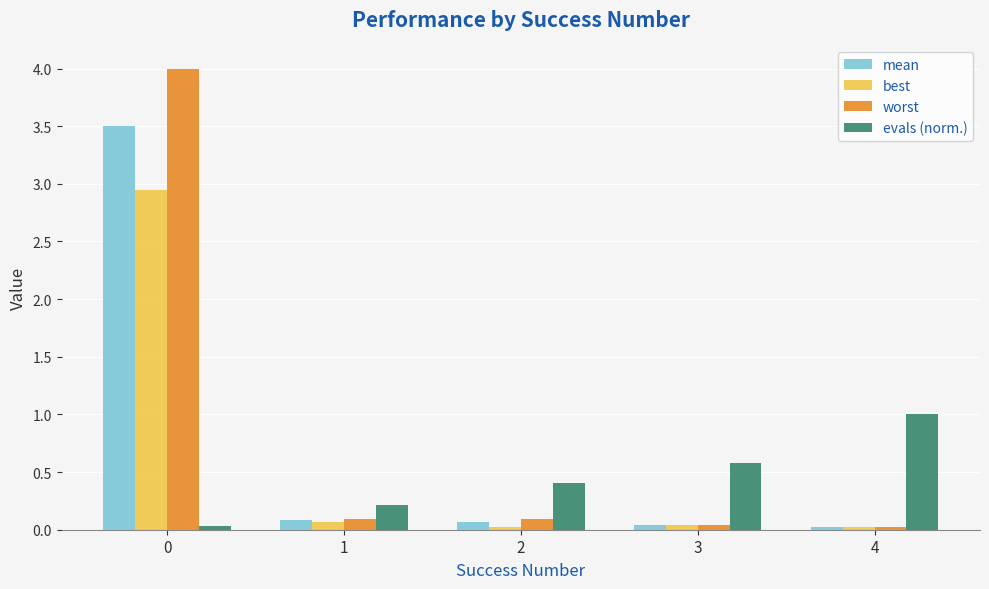

How many groups of bars are there?

5